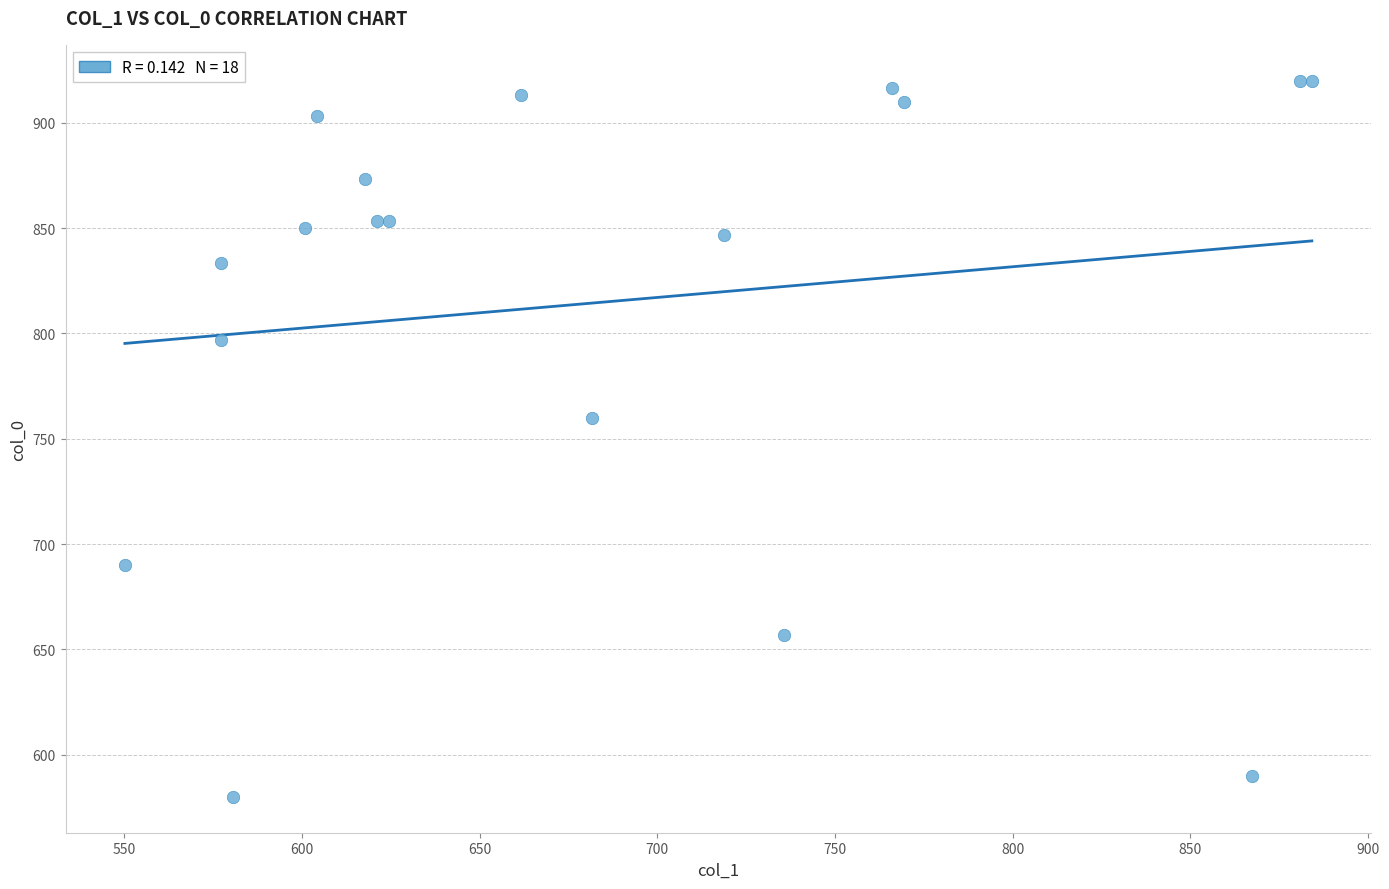

What Y value in the scatter plot is closest to 750?

760.0